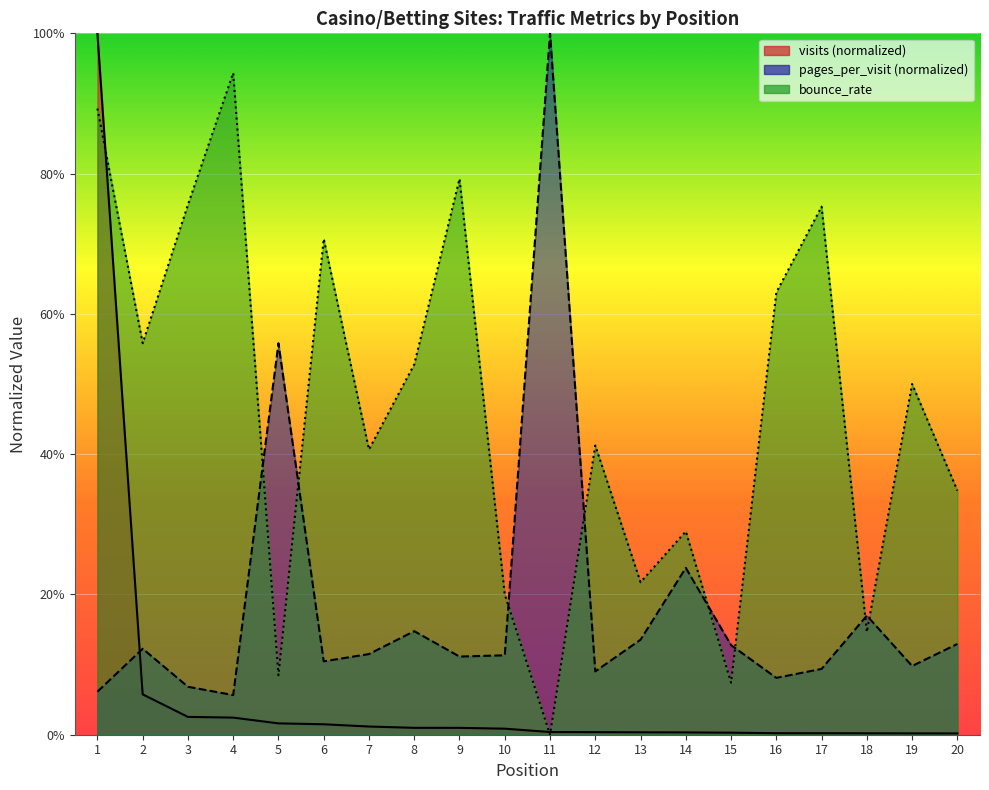

Where is the first local maximum for pages_per_visit?

2